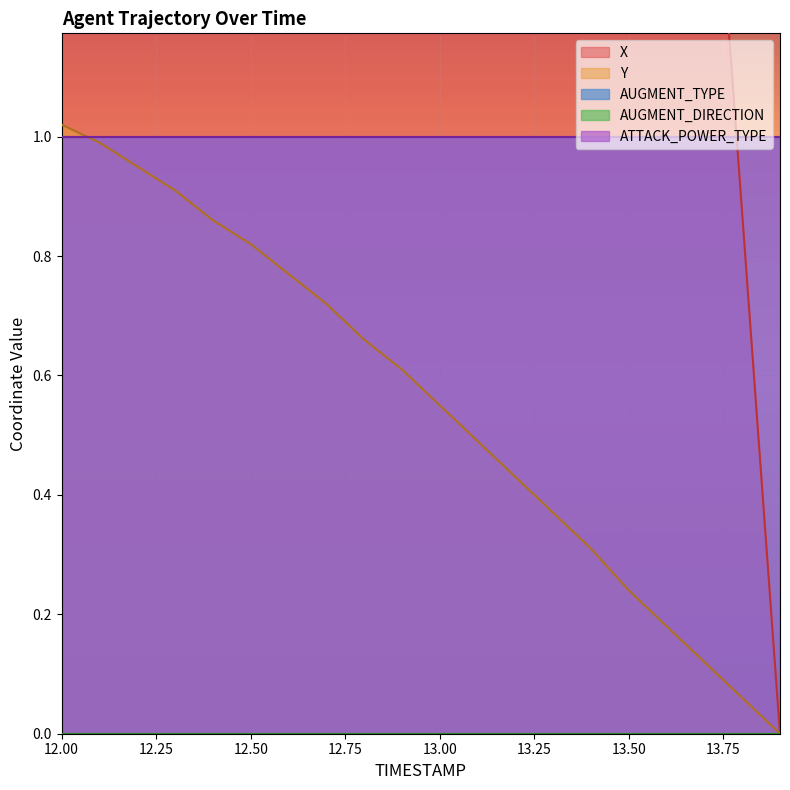

What is the spread (max minus min) of values at 12.50?

13.2